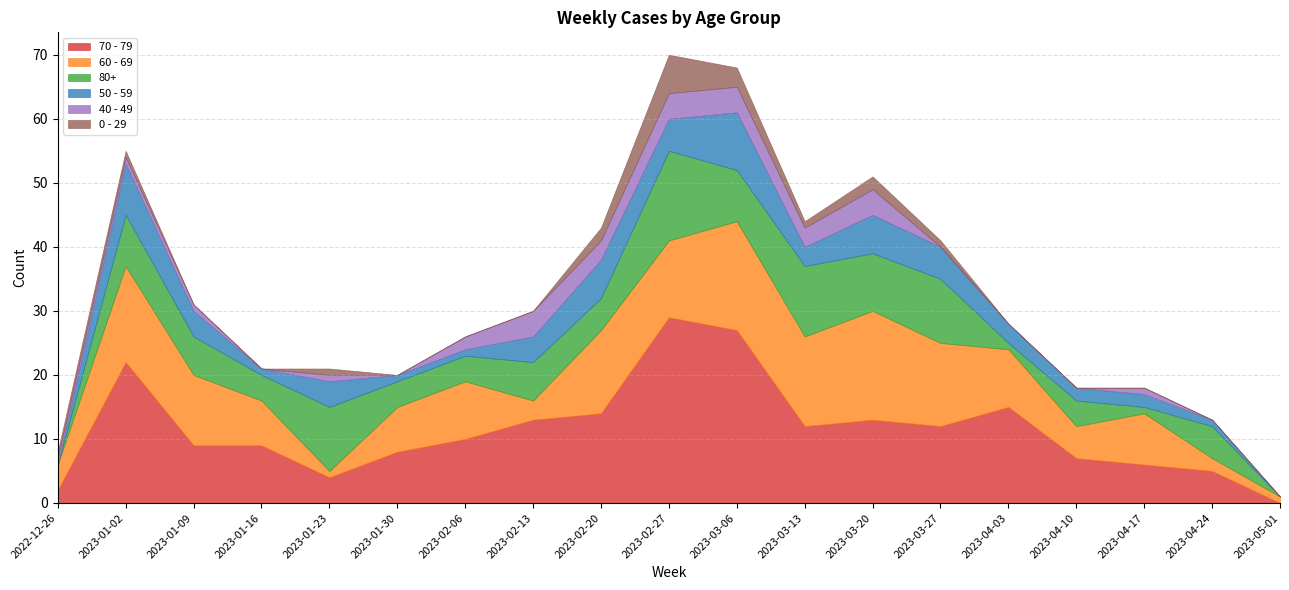

Is it true that 80+ equals 1 at 2023-04-17?

True